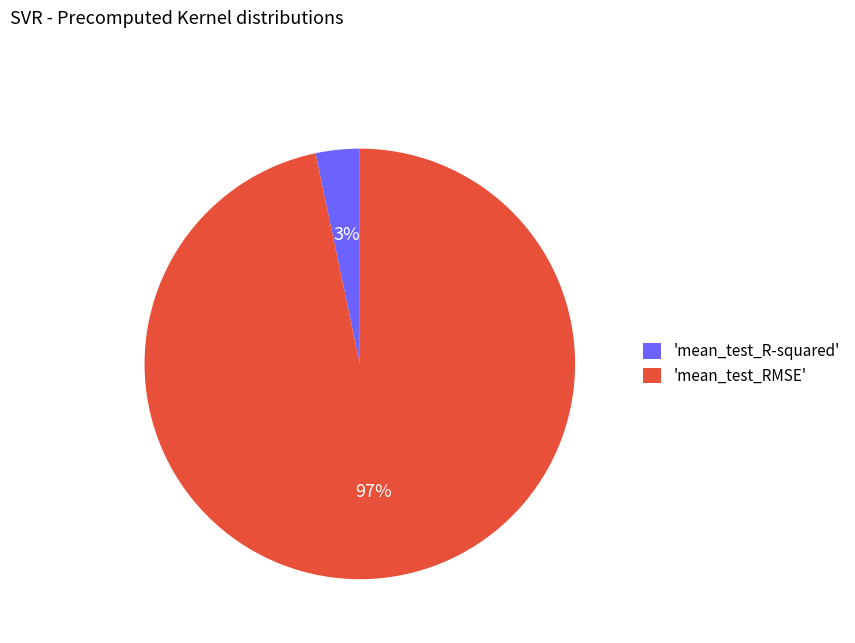

How many slices are in this pie chart?

2